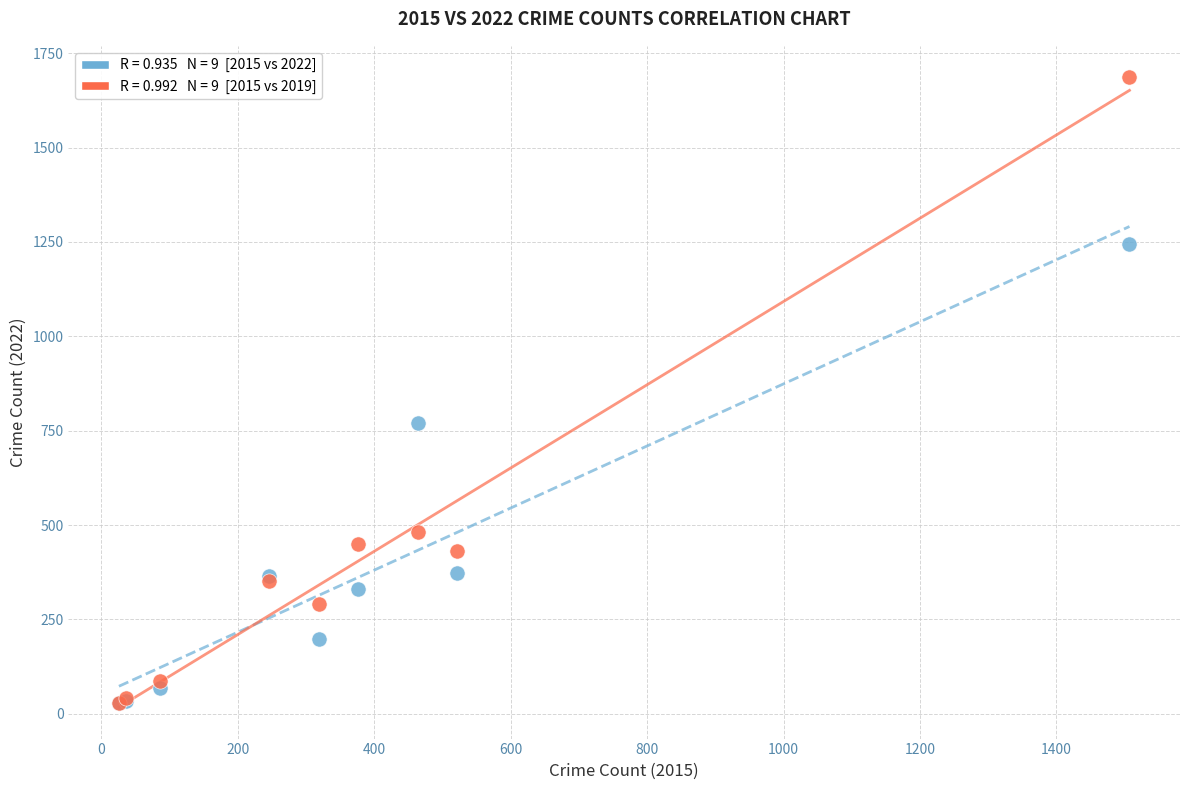

Across all series, what Y value is closest to 857?

769